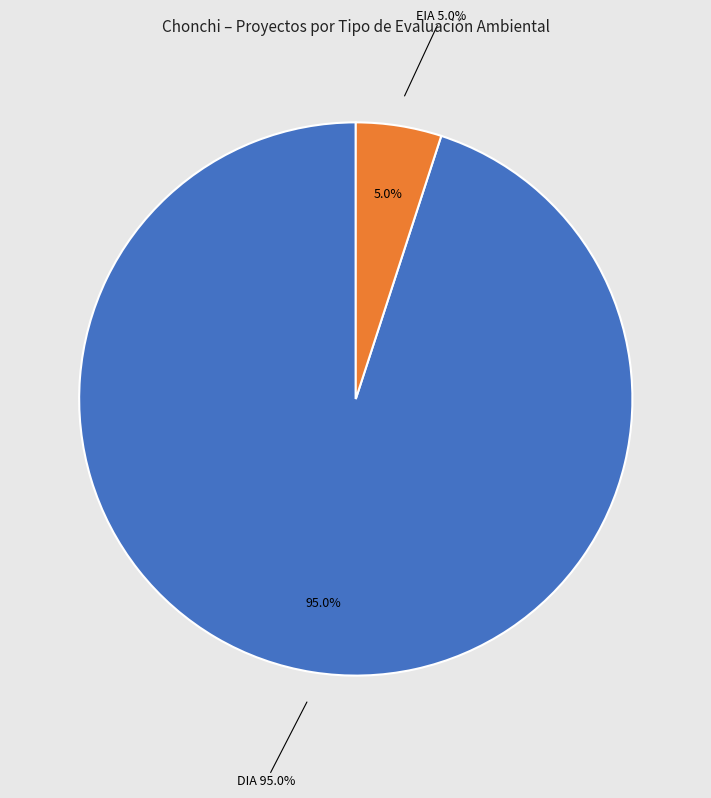

The EIA slice represents 40% of the pie. True or false?

False